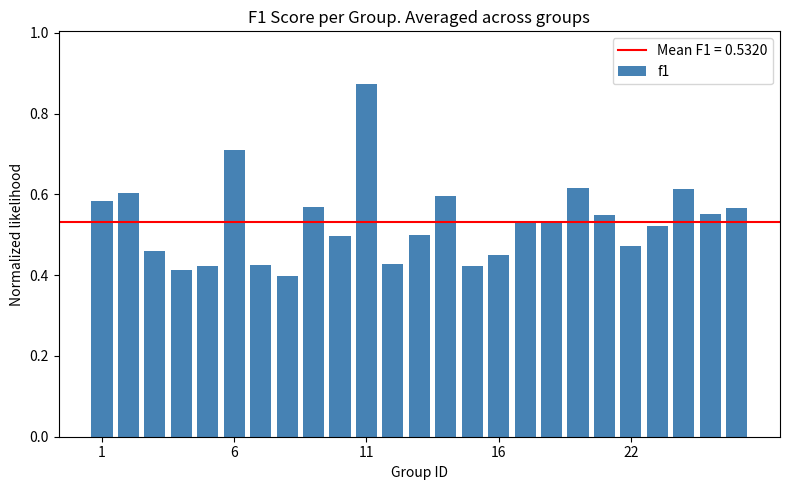

What is the difference between the second highest and minimum values?

0.3